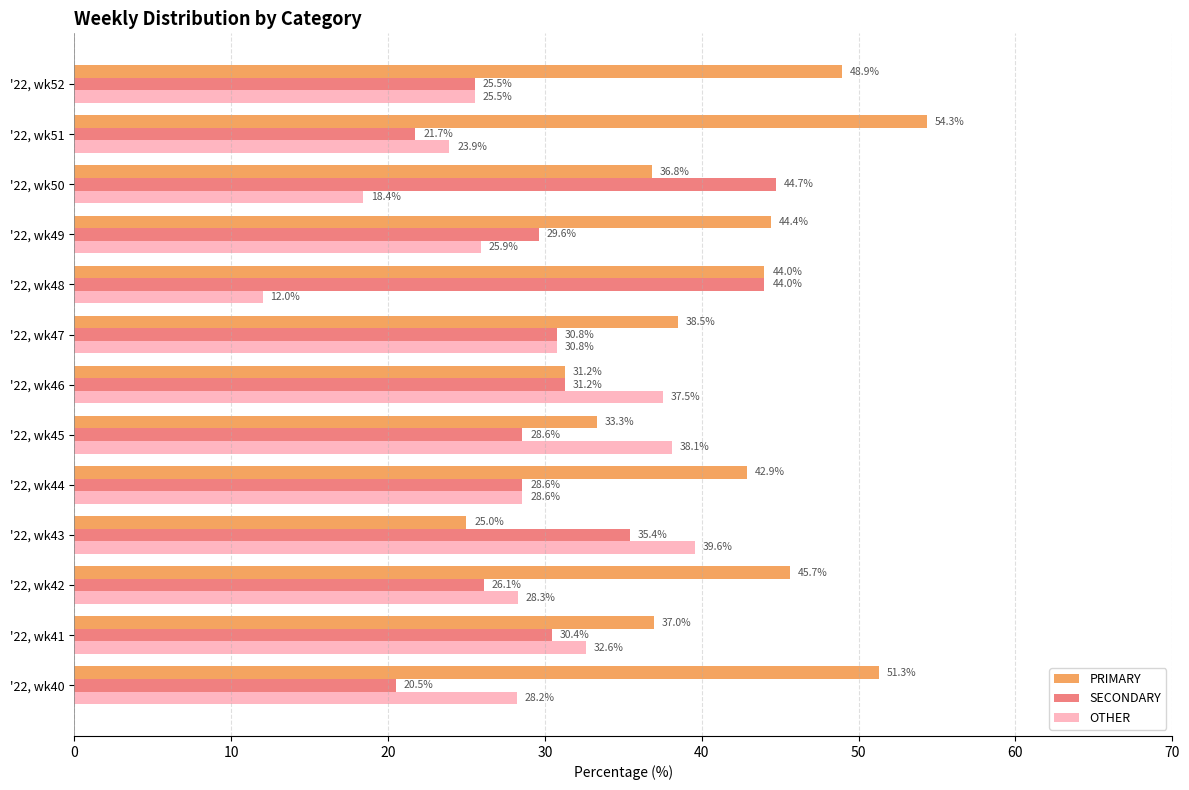

The PRIMARY series shows 44.0 at '22, wk48. True or false?

True